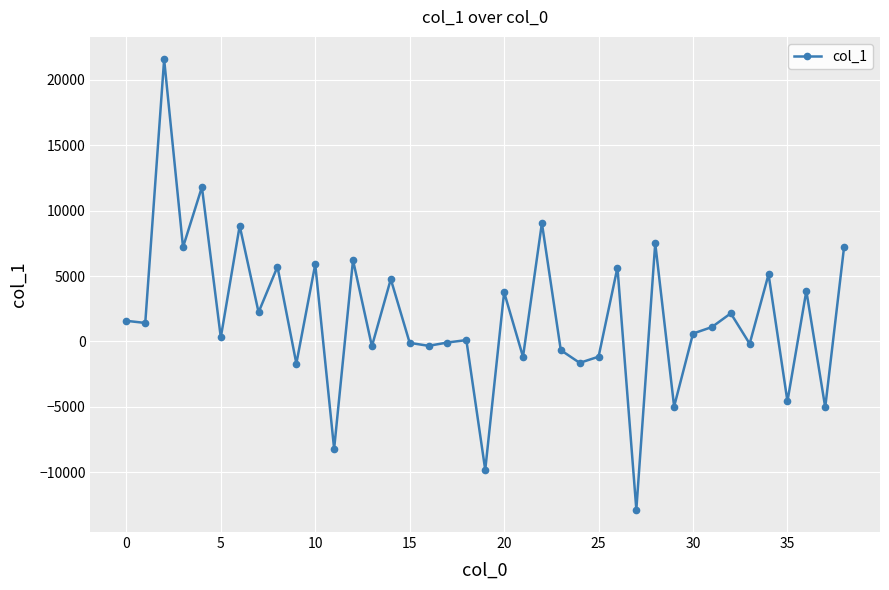

What is the value of the 7th point from the left?

8836.6